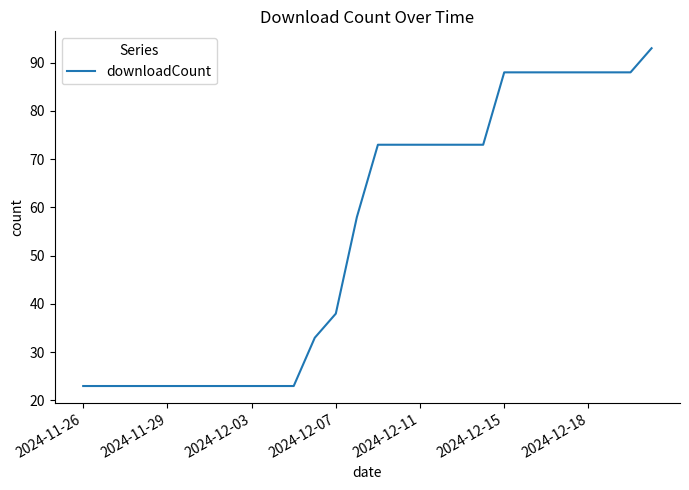

Is this an area chart (filled region under the line)?

No